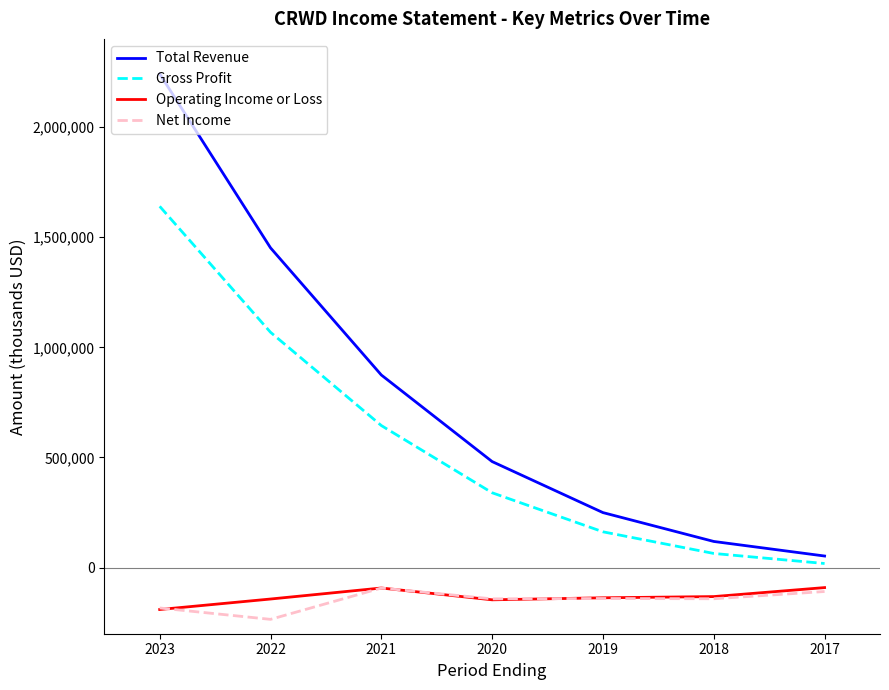

Which series has the largest total across all categories?

Total Revenue